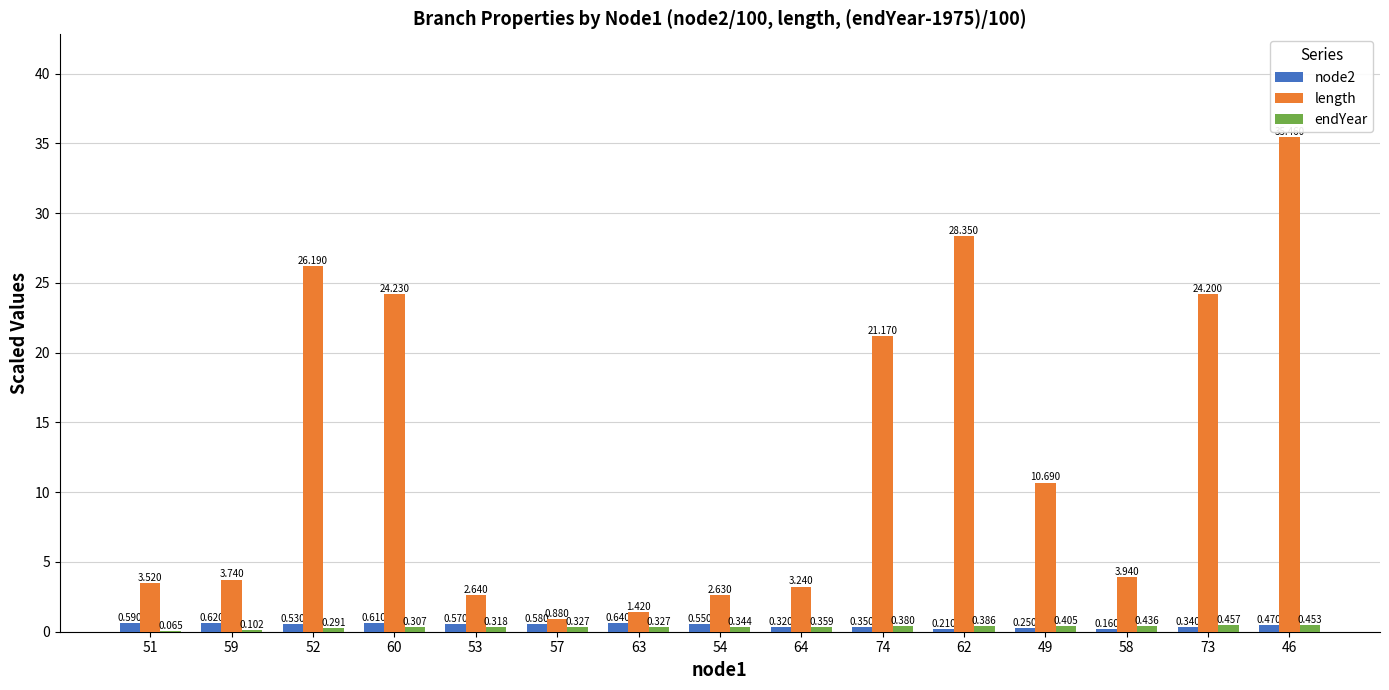

Is the value of node2 at 49 greater than the value of endYear at 62?

No